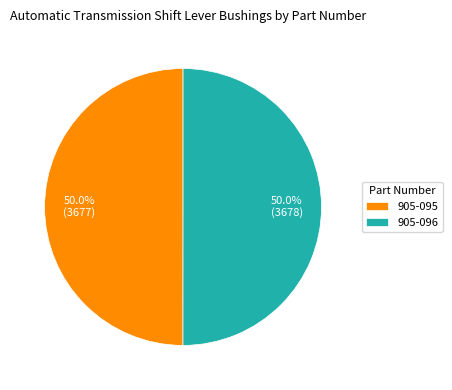

What is the total percentage of 905-096 and 905-095?

100.0%